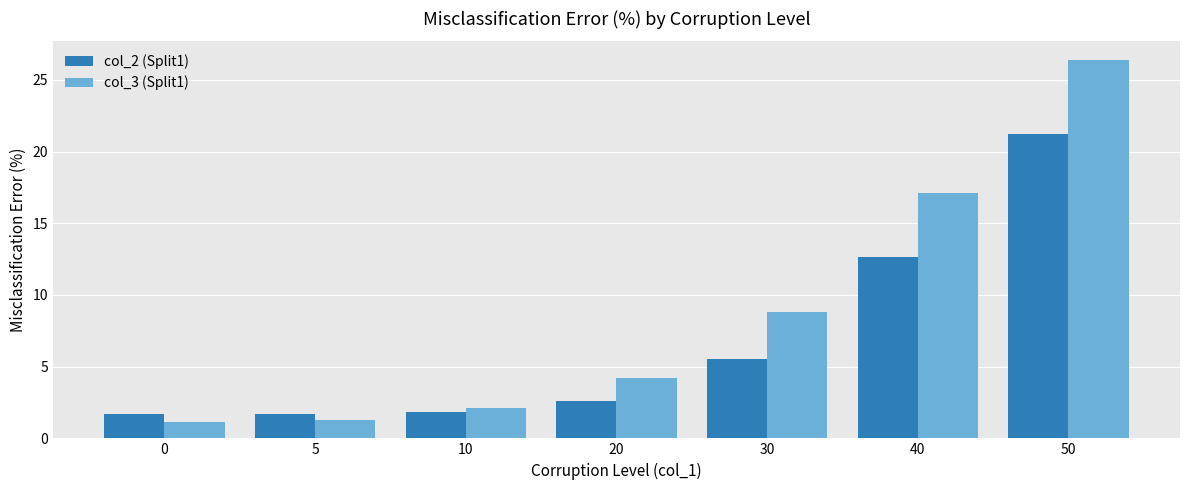

What is the value of the col_2 (Split1) bar at the 3rd from the left?

1.8